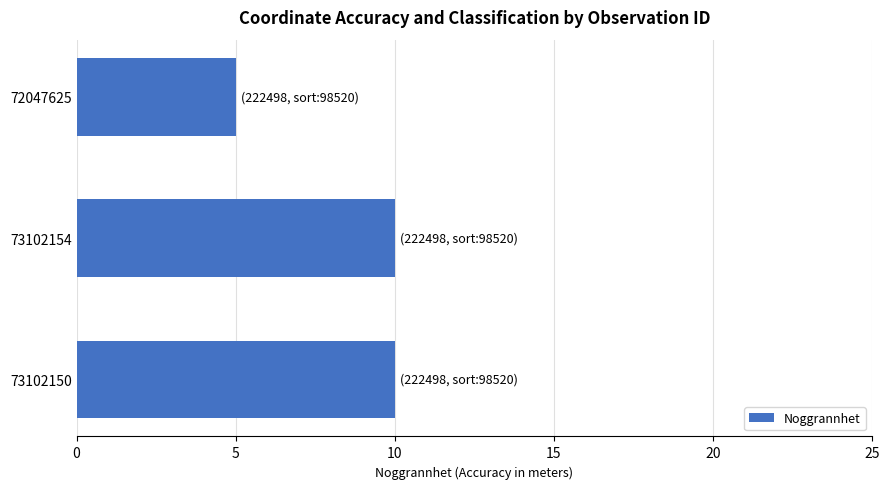

True or false: the data shows 10 at 73102154.

True